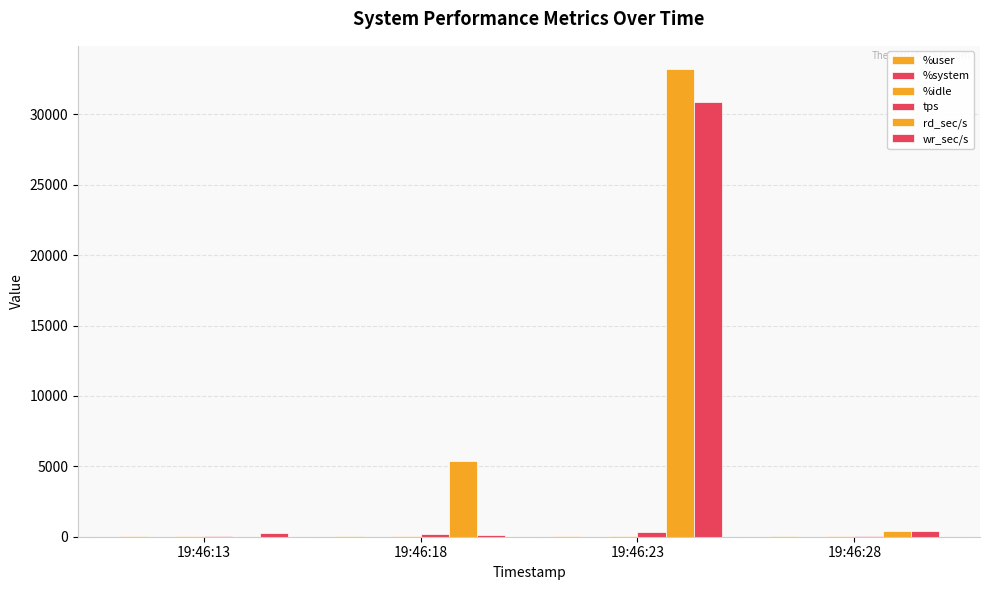

At 19:46:23, list the series in order from smallest to largest.

%system, %idle, %user, tps, wr_sec/s, rd_sec/s